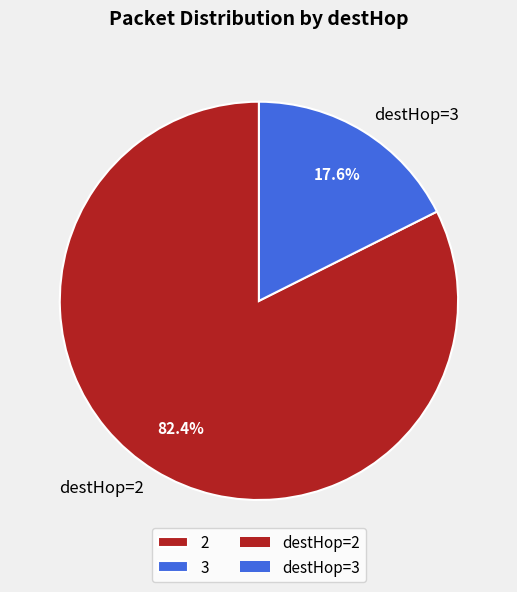

Is there a majority slice in this chart?

Yes